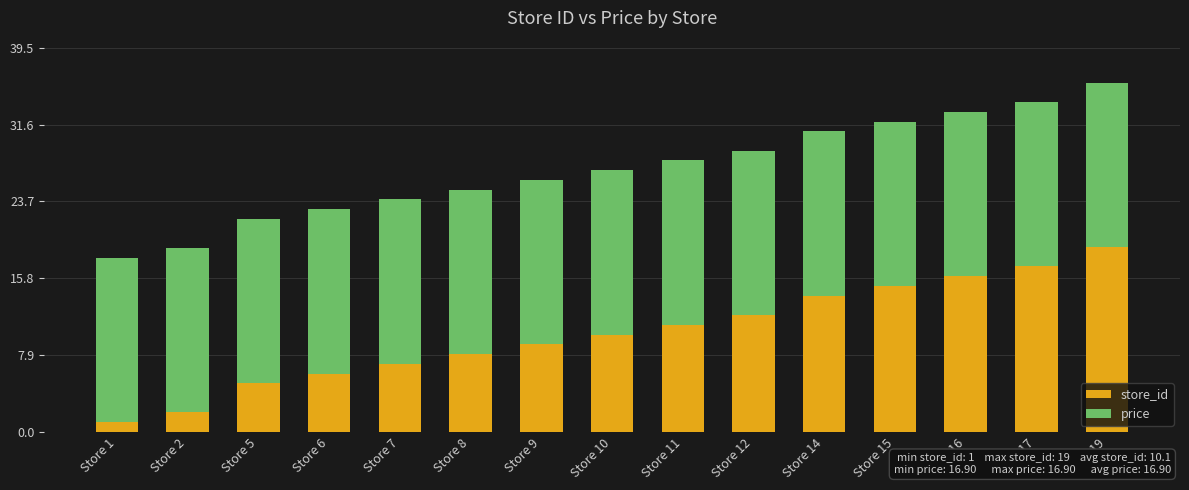

What is the sum of all store_id values?

152.0